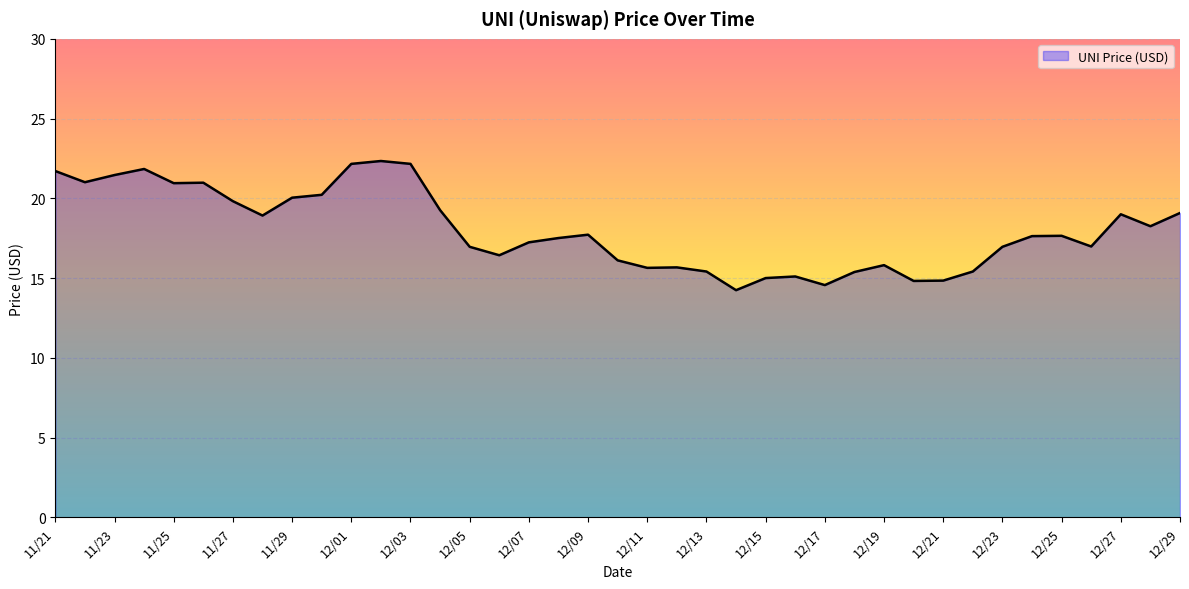

What is the greatest value displayed?

22.3